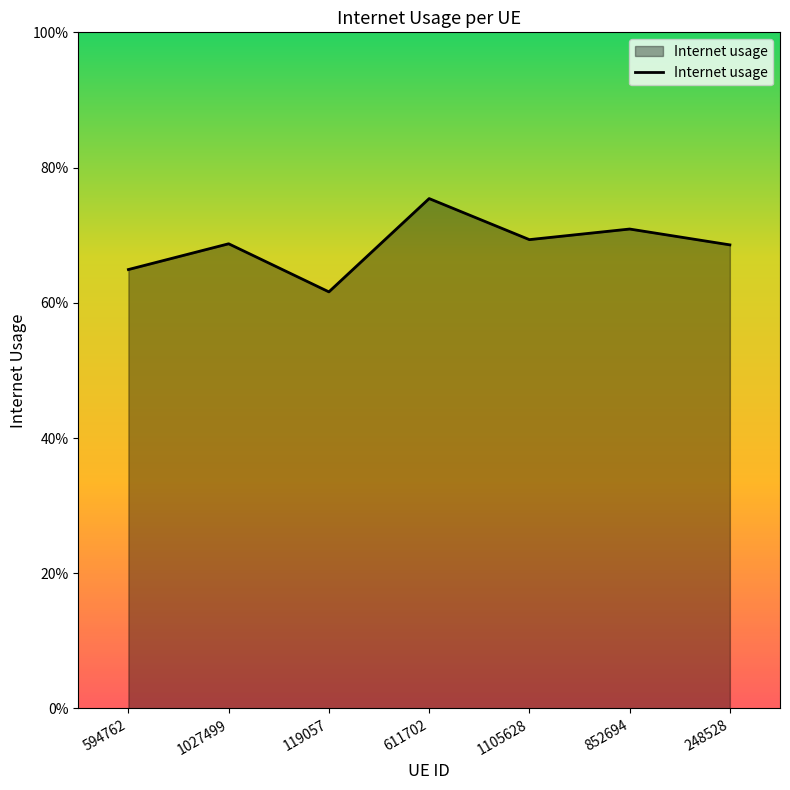

Does the chart display data point markers on the line(s)?

No